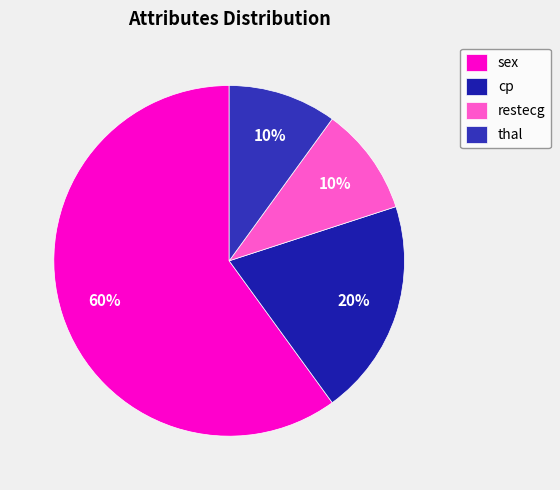

How many segments does this pie chart have?

4